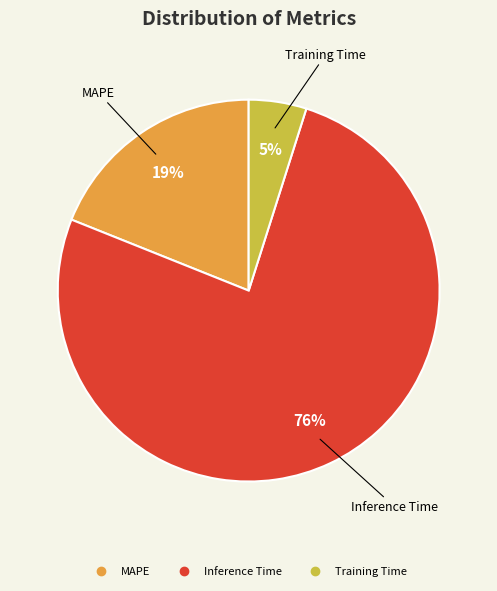

Which has a higher value, Inference Time or Training Time?

Inference Time